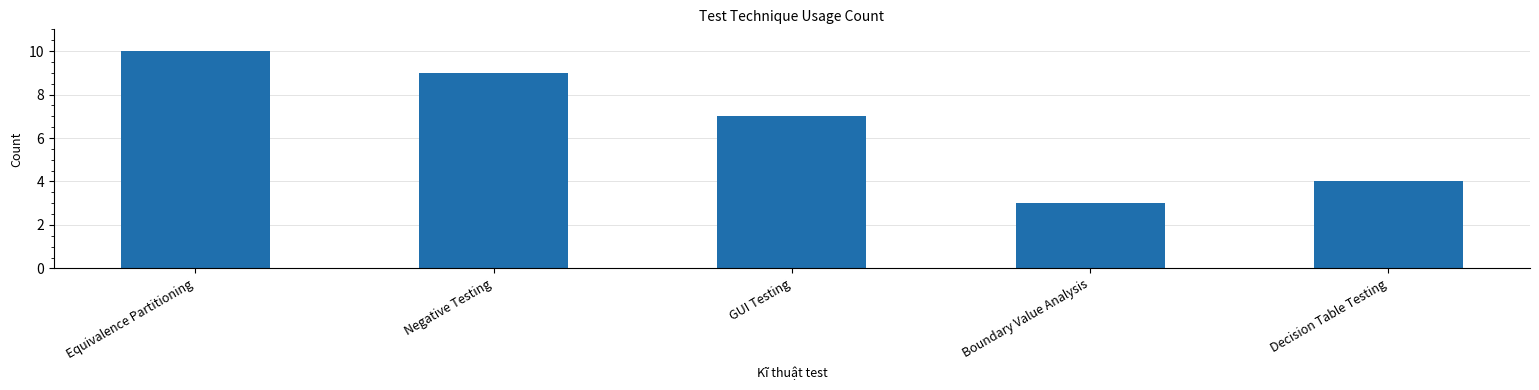

Approximately how many times larger is the value at Equivalence Partitioning compared to Boundary Value Analysis?

3.3